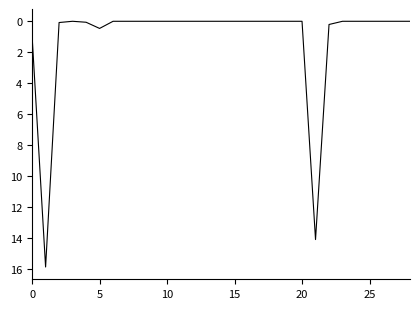

What is the difference between the maximum and minimum values?

15.9